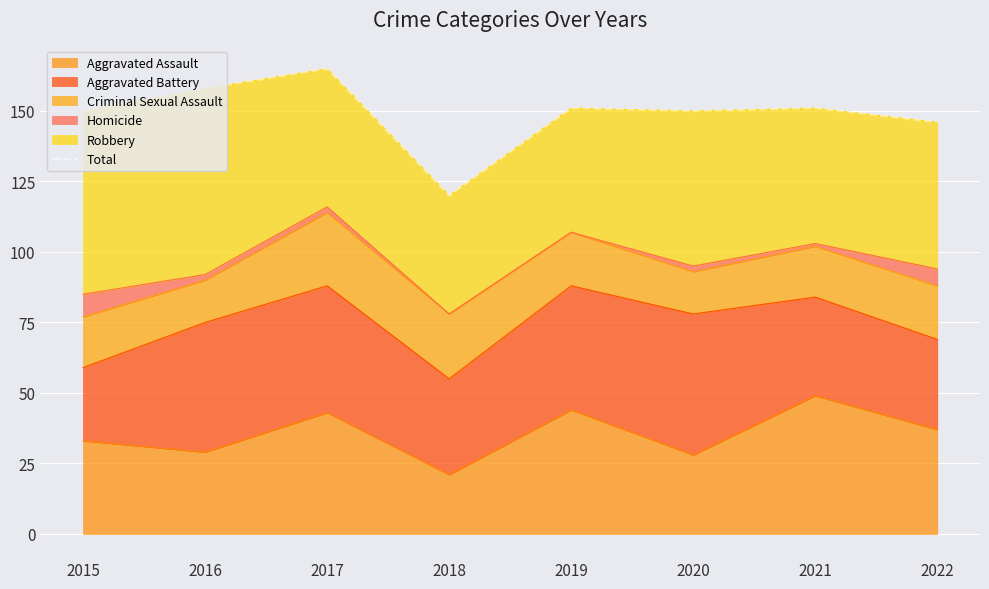

What is the greatest value displayed?

165